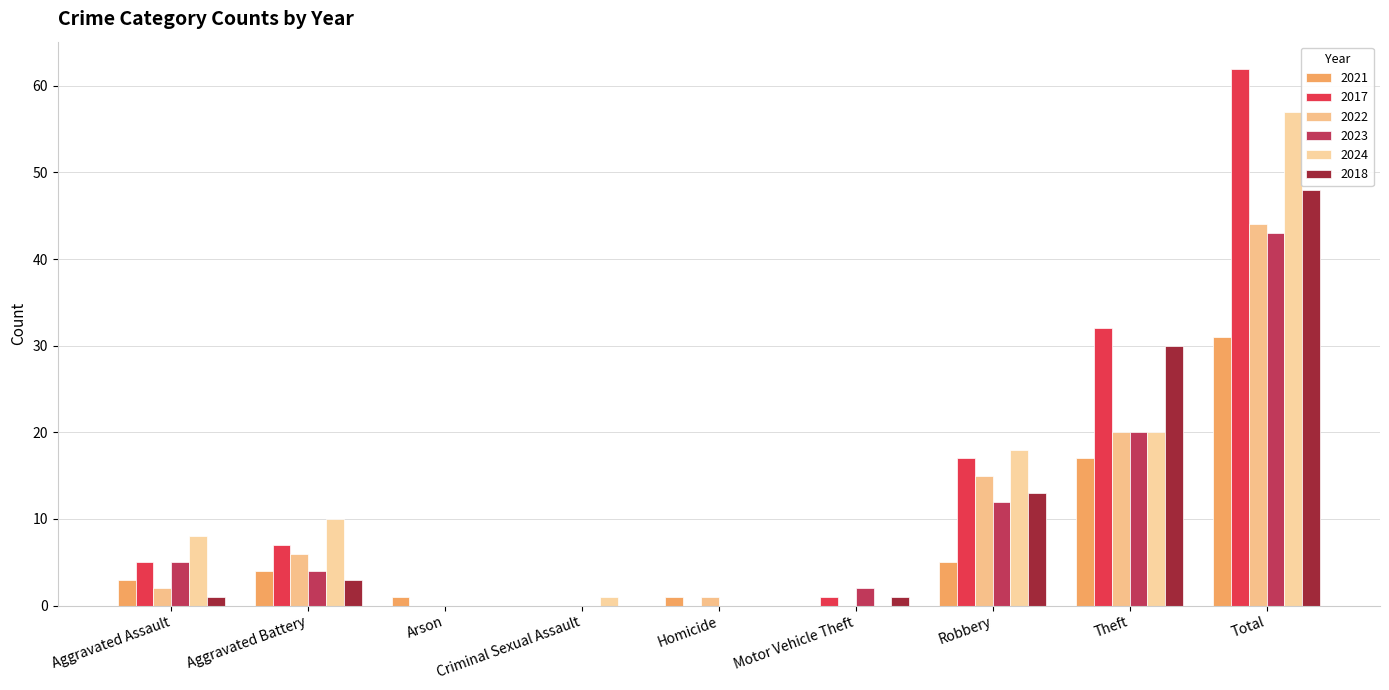

What is the value of the 2017 bar at the 7th from the left?

17